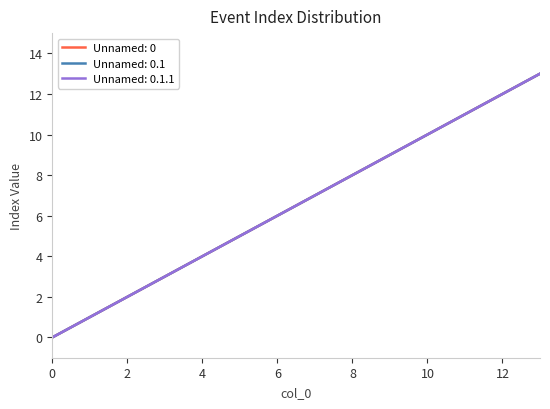

Does the chart have visible grid lines?

No